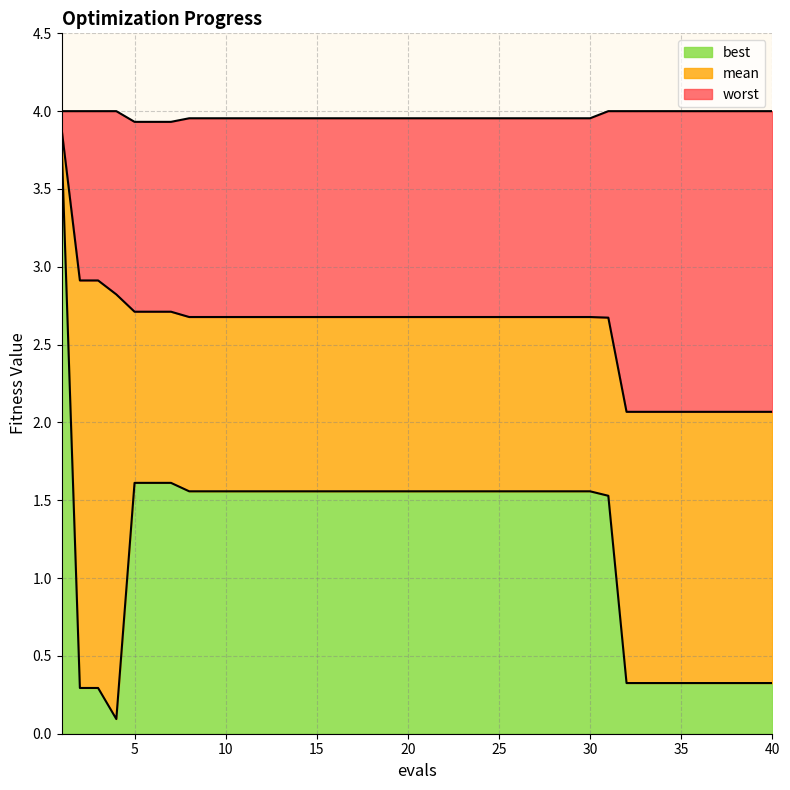

True or false: mean has more than 0 interior local peaks.

False